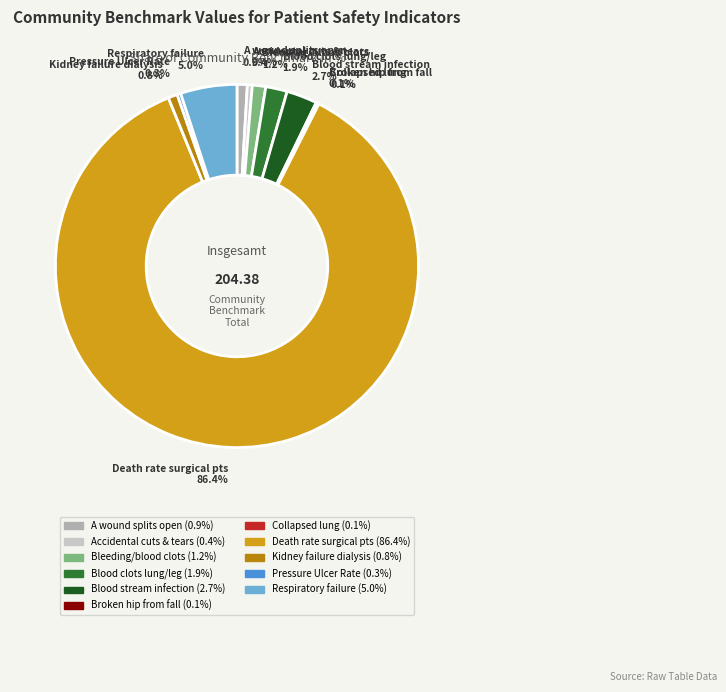

Is there a majority slice in this chart?

Yes